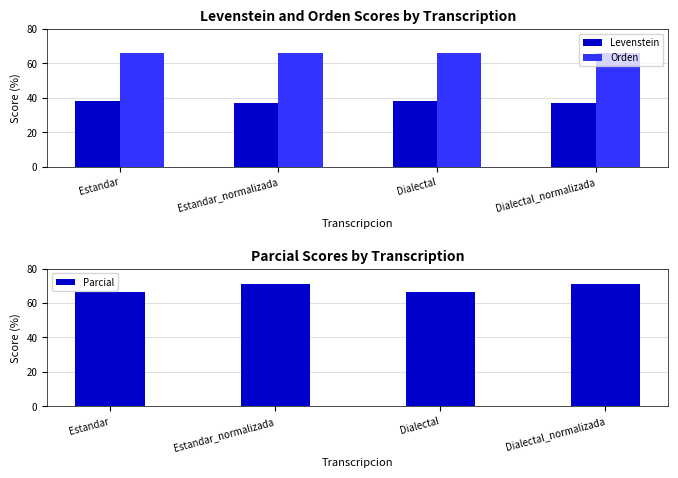

What is the sum of all Levenstein values?

150.4